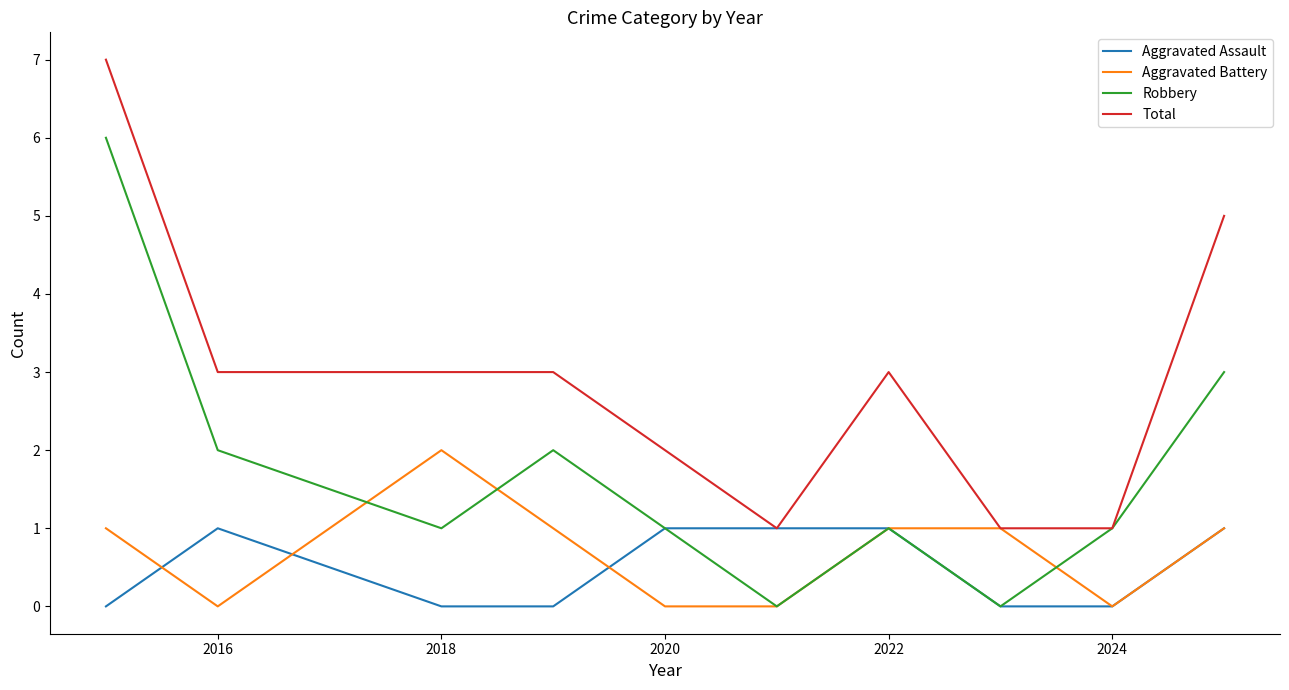

What are all the series names shown in the legend?

Aggravated Assault, Aggravated Battery, Robbery, Total